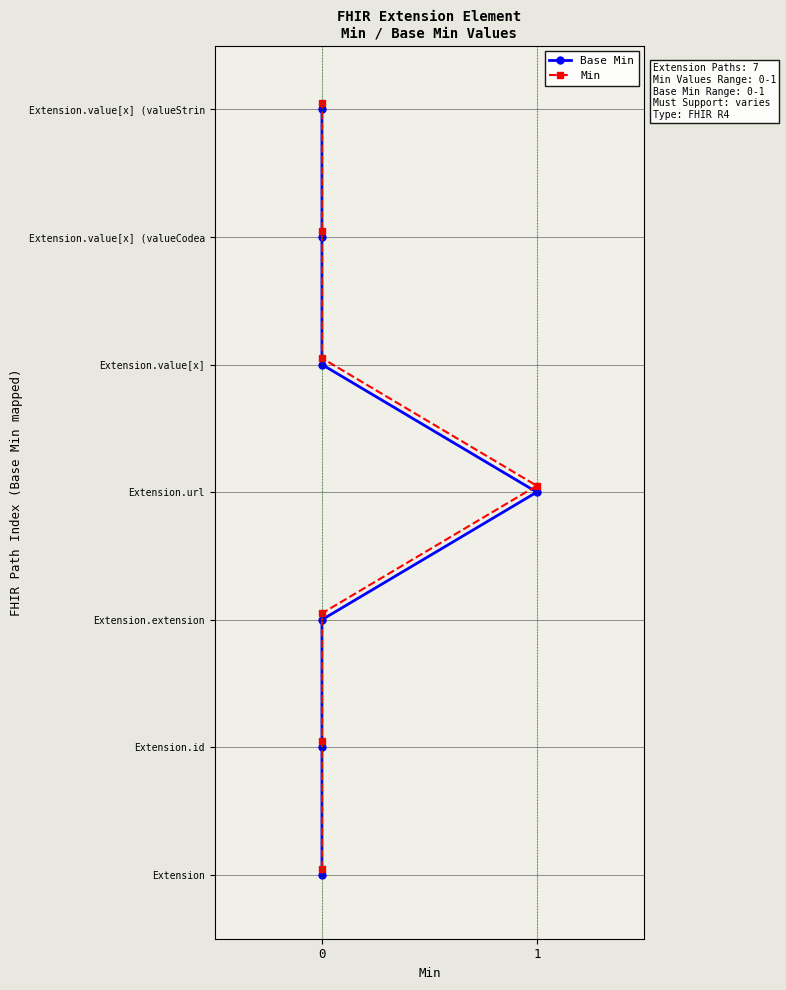

What are all the series names shown in the legend?

Base Min, Min